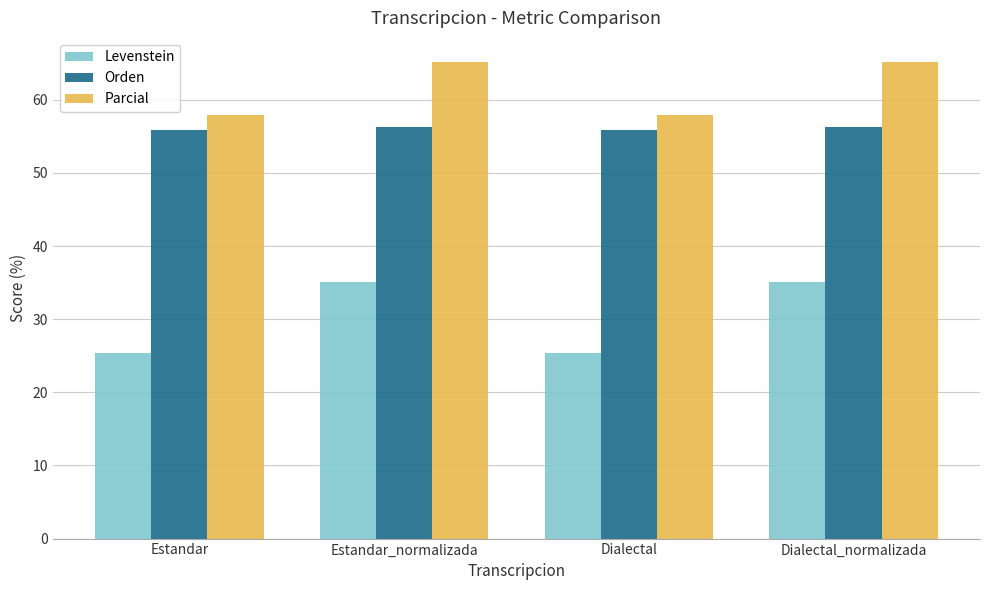

How many bars are there in each group?

3